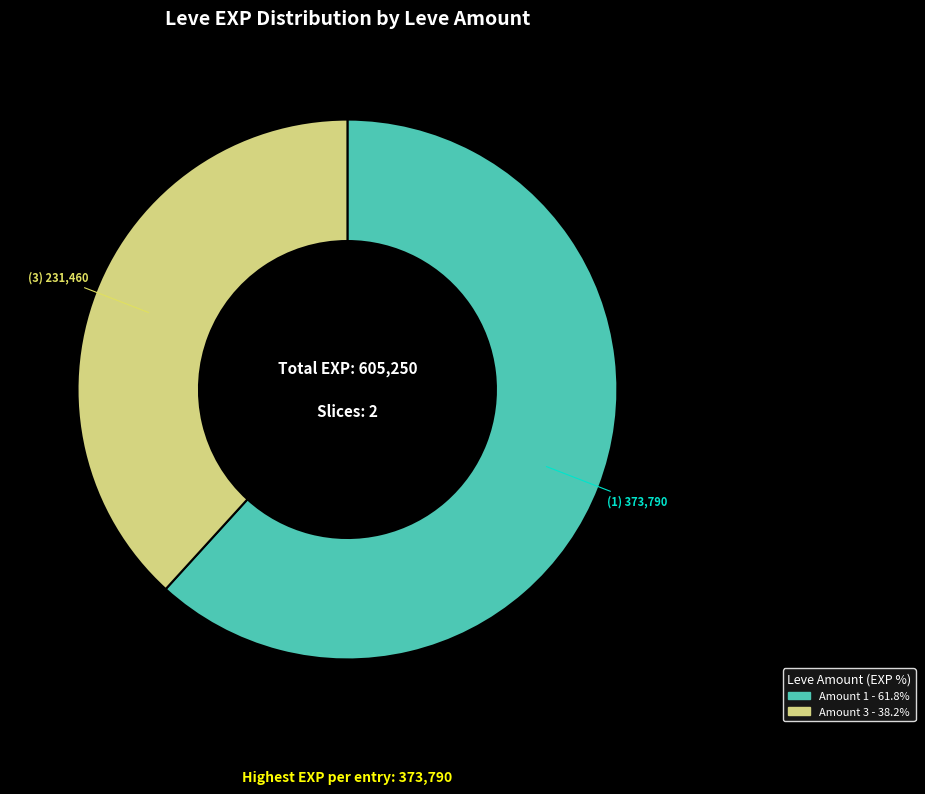

Is there any slice that represents more than half of the pie?

Yes